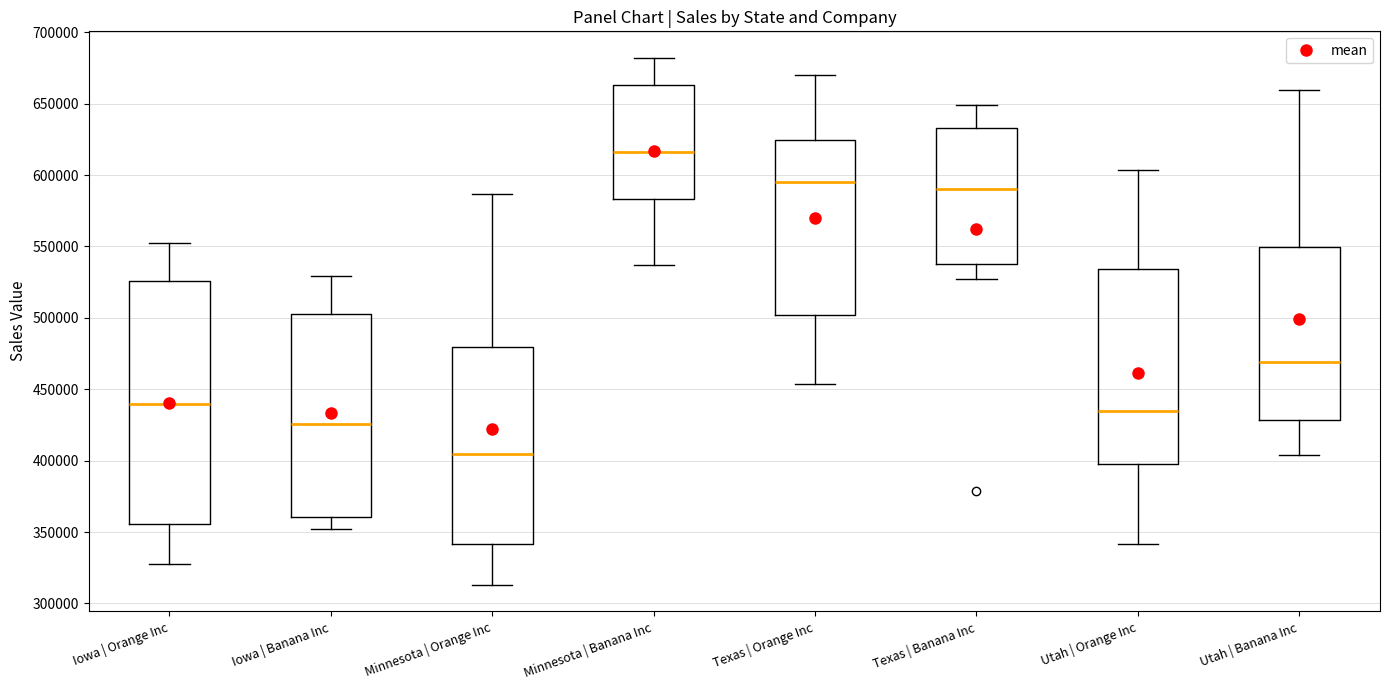

Where is the lower edge of the box for Iowa | Banana Inc on the y-axis? The values are not printed on the chart, so give them approximately, as read against the axis.

360000